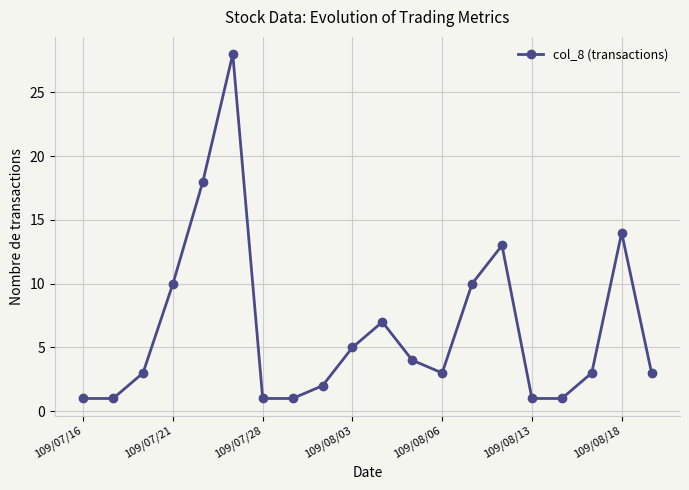

Reading right to left, extract all data points from this chart.

3	14	3	1	1	13	10	3	4	7	5	2	1	1	28	18	10	3	1	1